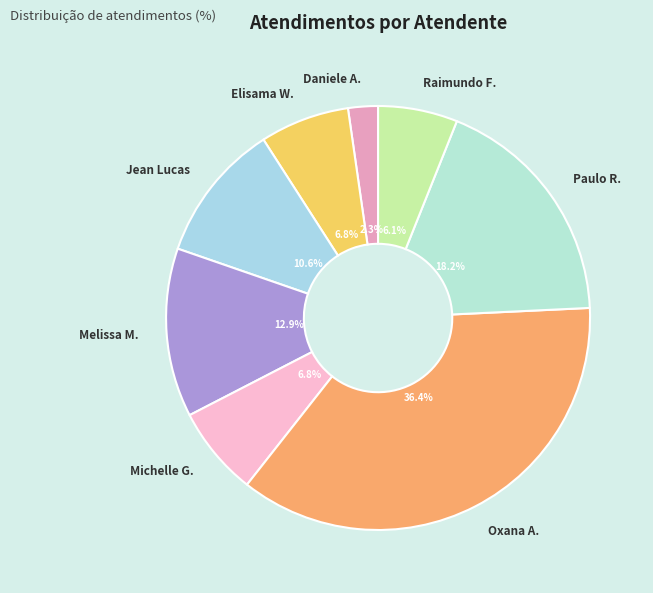

Which category has the smallest portion of the pie?

Daniele A.